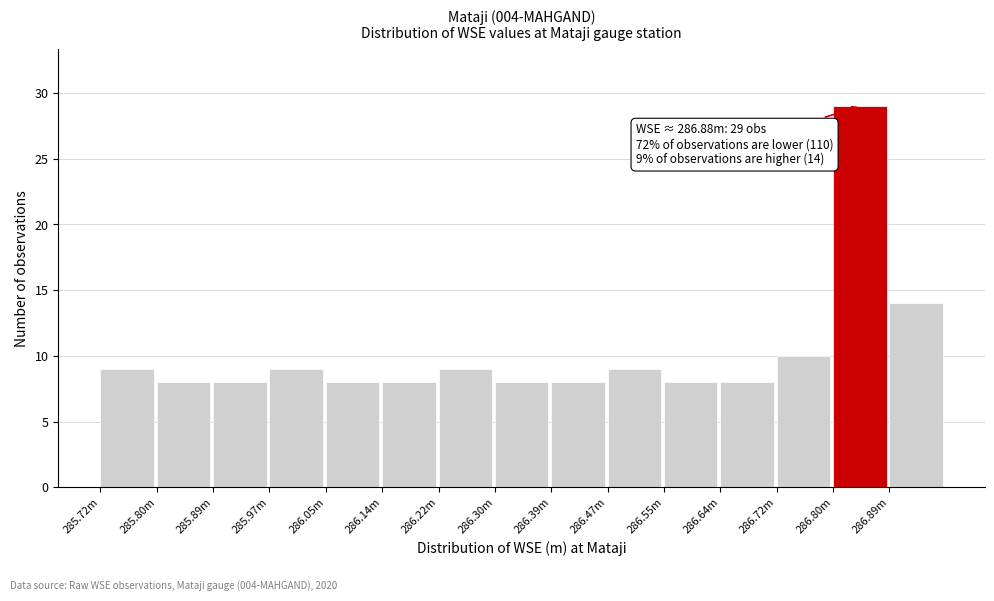

Reading left to right, list all the values displayed in this chart.

285.72m=9	285.80m=8	285.89m=8	285.97m=9	286.05m=8	286.14m=8	286.22m=9	286.30m=8	286.39m=8	286.47m=9	286.55m=8	286.64m=8	286.72m=10	286.80m=29	286.89m=14